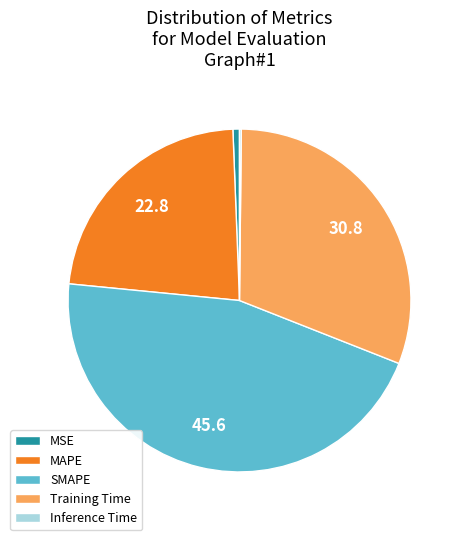

True or false: MSE accounts for 11% of the total.

False